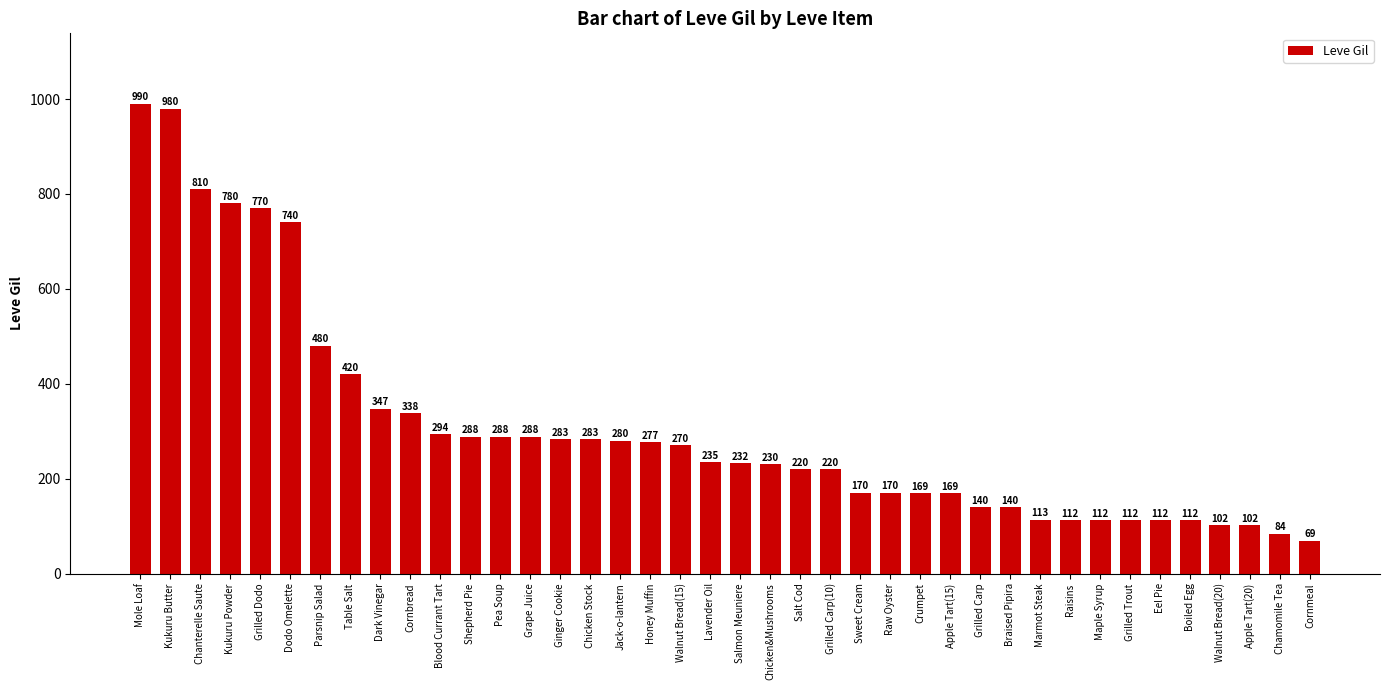

What is the difference between the maximum and second lowest values?

906